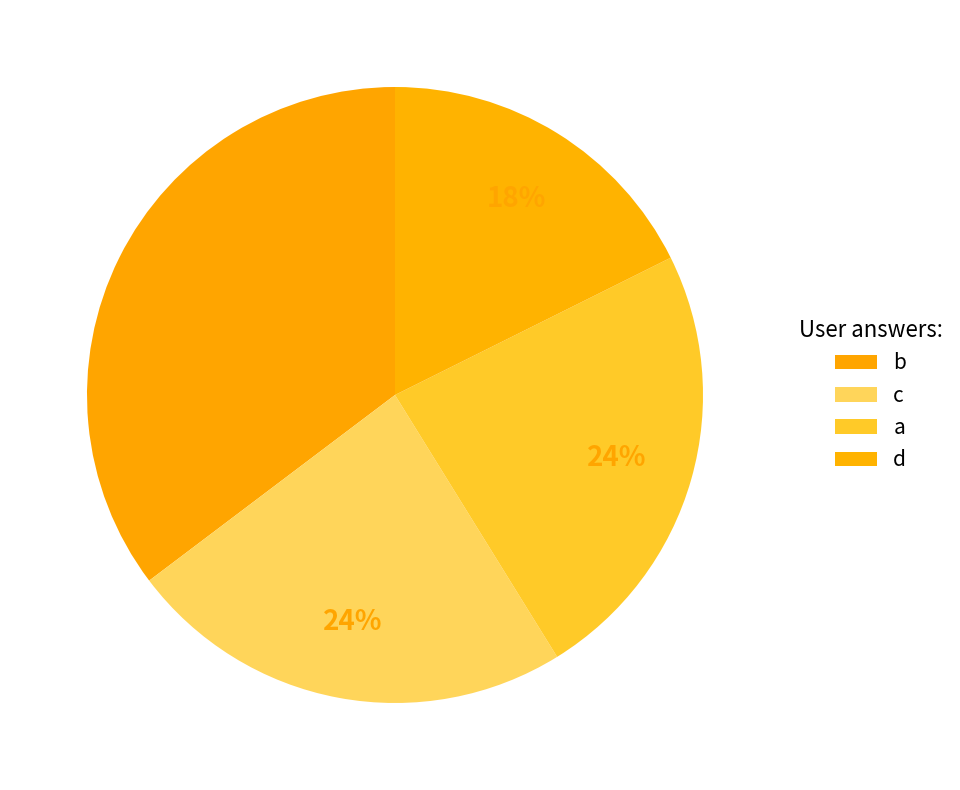

Which category has the smallest portion of the pie?

d